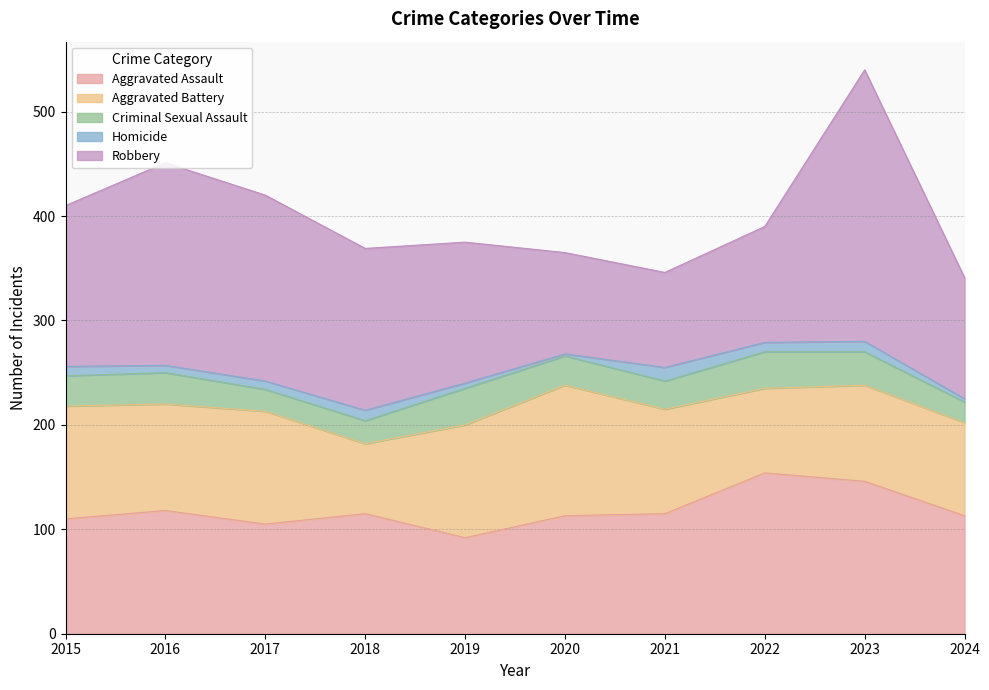

Reading left to right, extract all data points from this chart.

Aggravated Assault: 110	118	105	115	92	113	115	154	146	113
Aggravated Battery: 108	102	108	67	108	125	100	81	92	89
Criminal Sexual Assault: 29	30	21	22	35	28	27	35	32	20
Homicide: 9	7	8	10	5	2	13	9	10	3
Robbery: 154	194	178	155	135	97	91	111	260	116